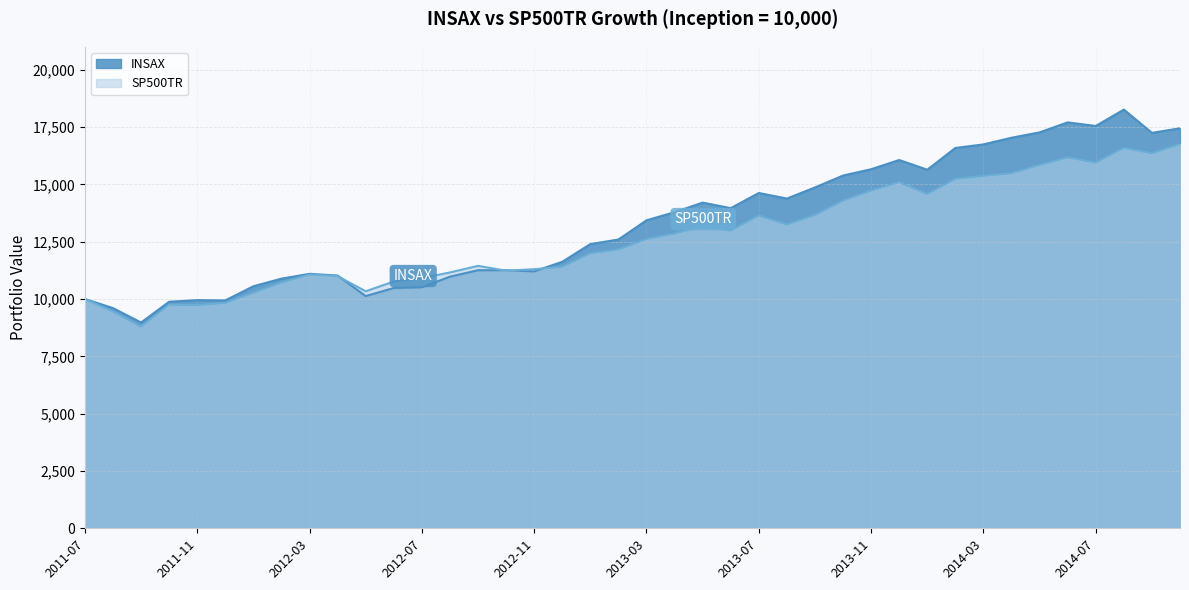

Reading left to right, transcribe all the data shown in this chart.

INSAX: 2011-07=10000.0	2011-08=9604.1	2011-09=8975.2	2011-10=9881.4	2011-11=9951.9	2011-12=9938.4	2012-01=10557.6	2012-02=10889.1	2012-03=11098.8	2012-04=11024.8	2012-05=10128.7	2012-06=10481.1	2012-07=10511.3	2012-08=10974.4	2012-09=11256.4	2012-10=11256.4	2012-11=11206.0	2012-12=11624.7	2013-01=12396.7	2013-02=12595.2	2013-03=13433.4	2013-04=13786.4	2013-05=14205.5	2013-06=13962.8	2013-07=14624.6	2013-08=14381.9	2013-09=14867.2	2013-10=15385.6	2013-11=15661.3	2013-12=16063.5	2014-01=15639.3	2014-02=16588.2	2014-03=16744.5	2014-04=17034.7	2014-05=17269.1	2014-06=17704.5	2014-07=17548.2	2014-08=18262.6	2014-09=17246.8	2014-10=17447.7
SP500TR: 2011-07=10000.0	2011-08=9456.8	2011-09=8792.0	2011-10=9752.9	2011-11=9731.3	2011-12=9830.9	2012-01=10271.4	2012-02=10715.6	2012-03=11068.2	2012-04=10998.8	2012-05=10337.7	2012-06=10763.7	2012-07=10913.2	2012-08=11159.0	2012-09=11447.4	2012-10=11236.0	2012-11=11301.1	2012-12=11404.1	2013-01=11994.8	2013-02=12157.7	2013-03=12613.6	2013-04=12856.6	2013-05=13157.4	2013-06=12980.7	2013-07=13641.2	2013-08=13246.1	2013-09=13661.5	2013-10=14289.5	2013-11=14725.0	2013-12=15097.8	2014-01=14575.7	2014-02=15242.5	2014-03=15370.6	2014-04=15484.2	2014-05=15847.7	2014-06=16175.1	2014-07=15952.0	2014-08=16590.2	2014-09=16357.6	2014-10=16757.1